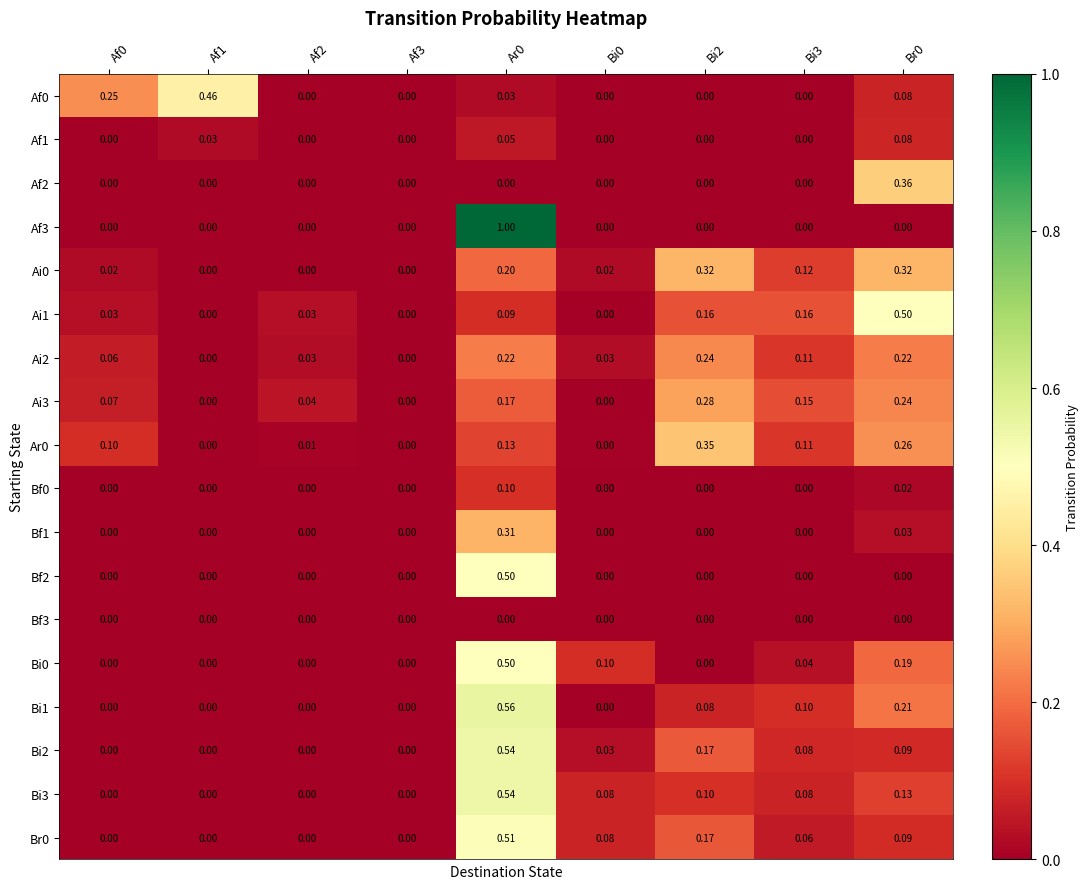

Is the value of Bi1 at Bi2 greater than the value of Ar0 at Ar0?

No